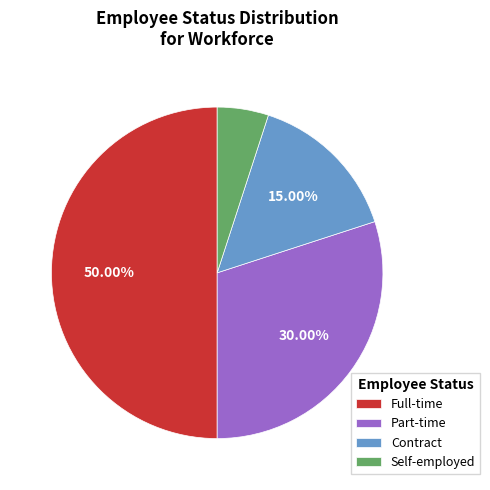

What percentage is NOT represented by Full-time?

50.0%